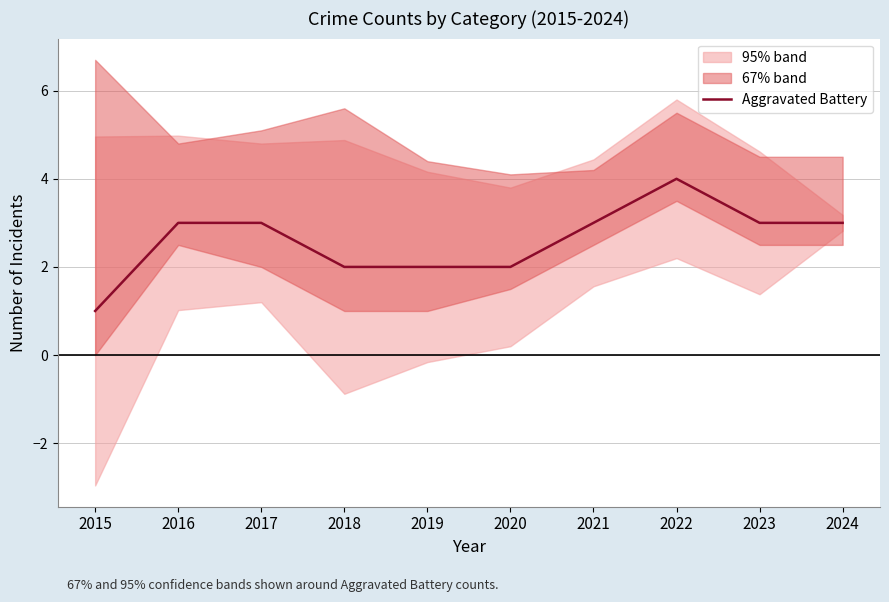

Is it true that the value at 2015 is 1?

True